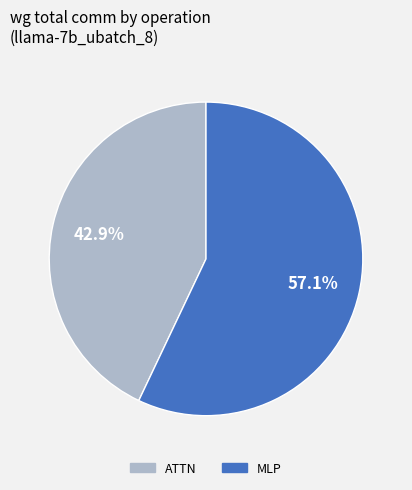

Is there a majority slice in this chart?

Yes